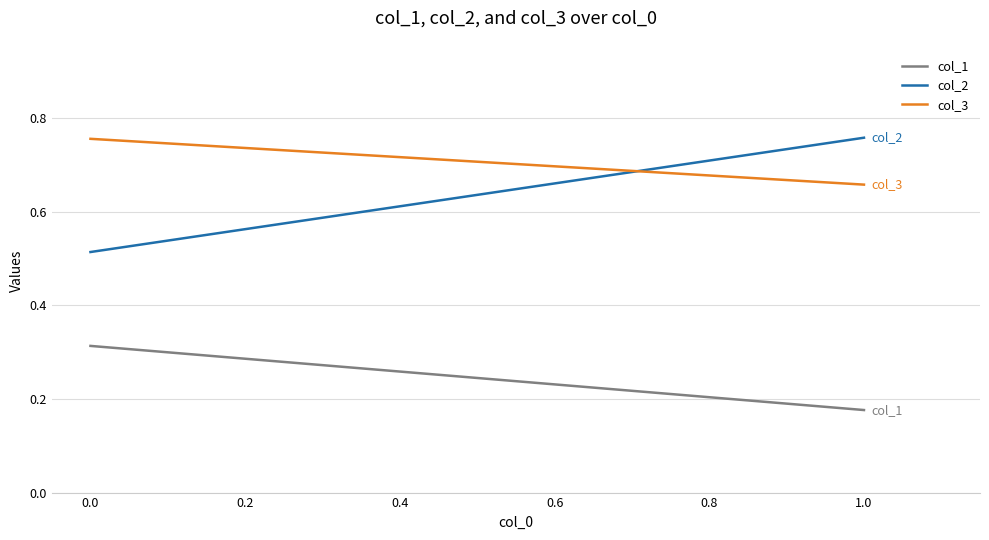

At 0.0, list the series in order from largest to smallest.

col_3, col_2, col_1